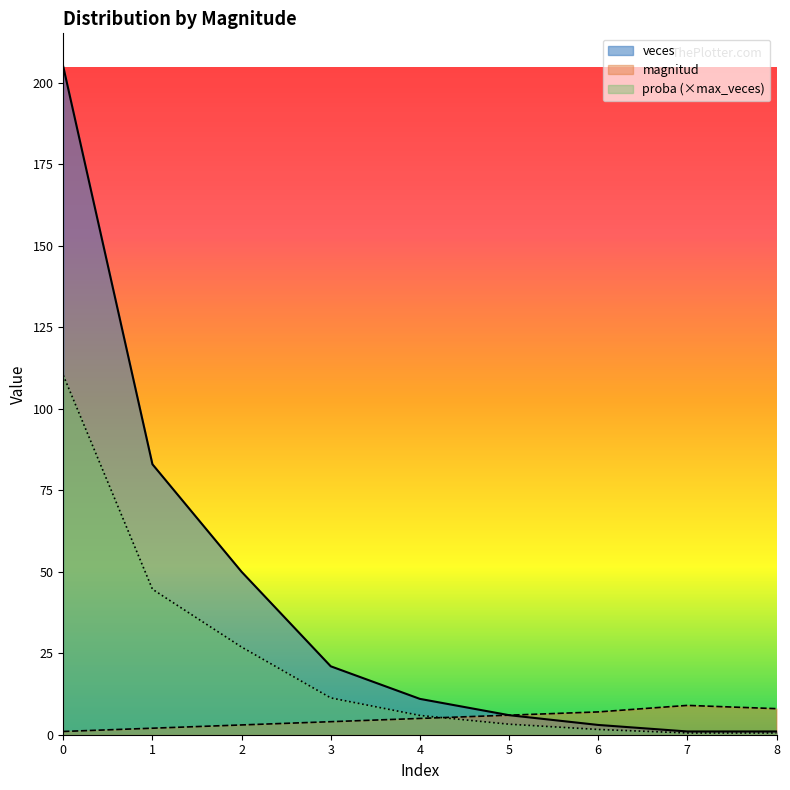

What is the lowest value of the magnitud series?

1.0